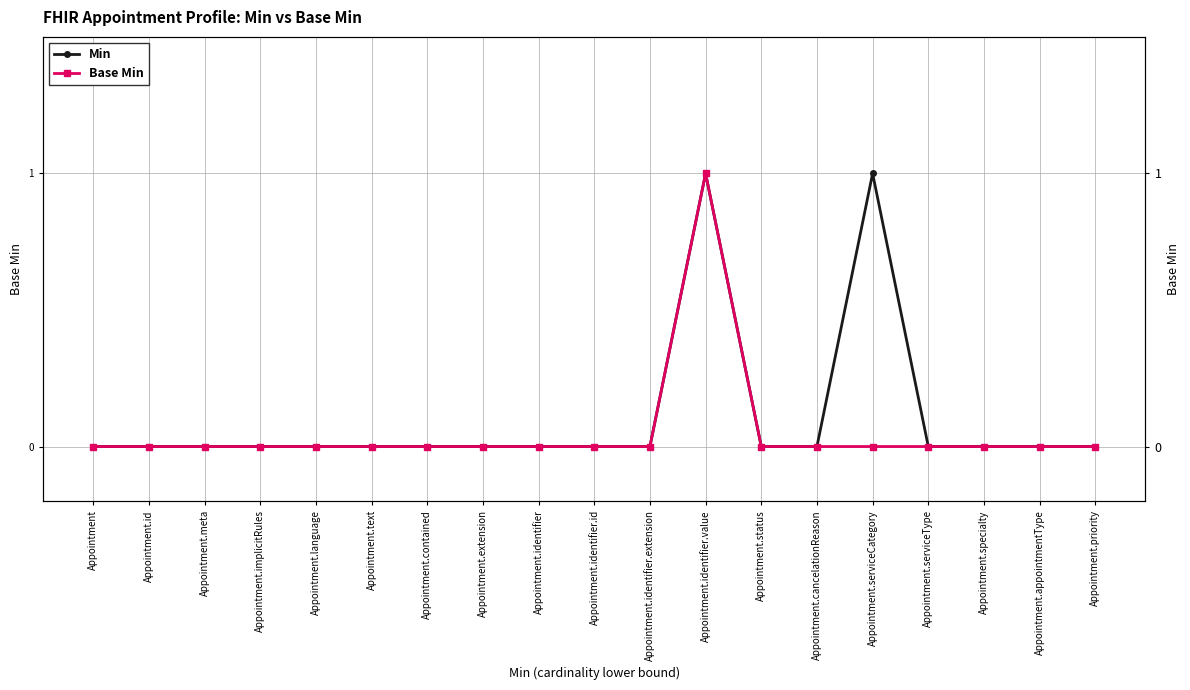

True or false: Base Min has more than 1 points higher than both neighbors.

False